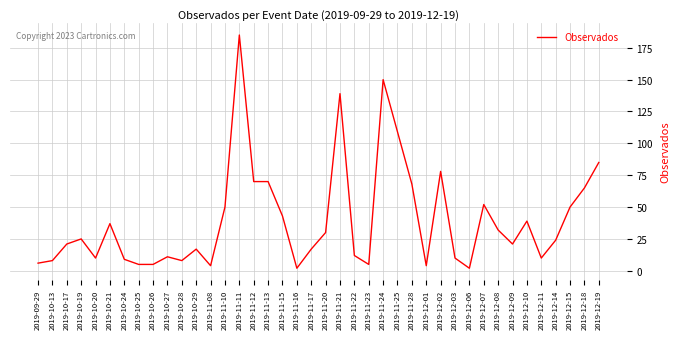

Is it true that the value at 2019-10-19 is 5?

False